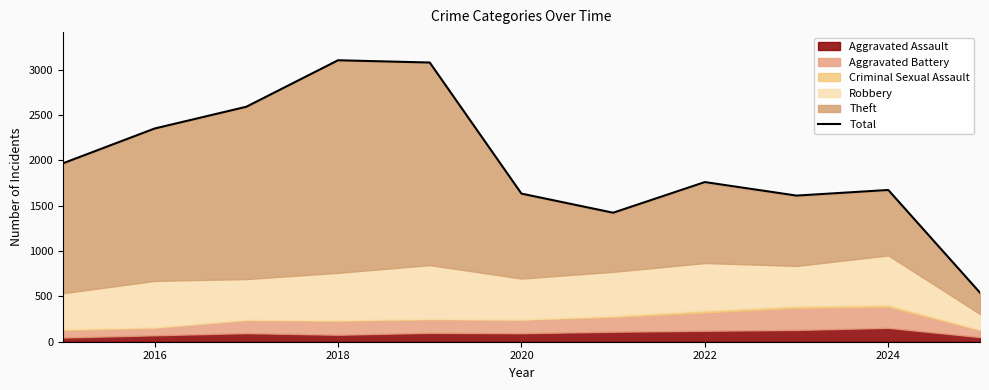

The Total series shows 2352 at 2016. True or false?

True